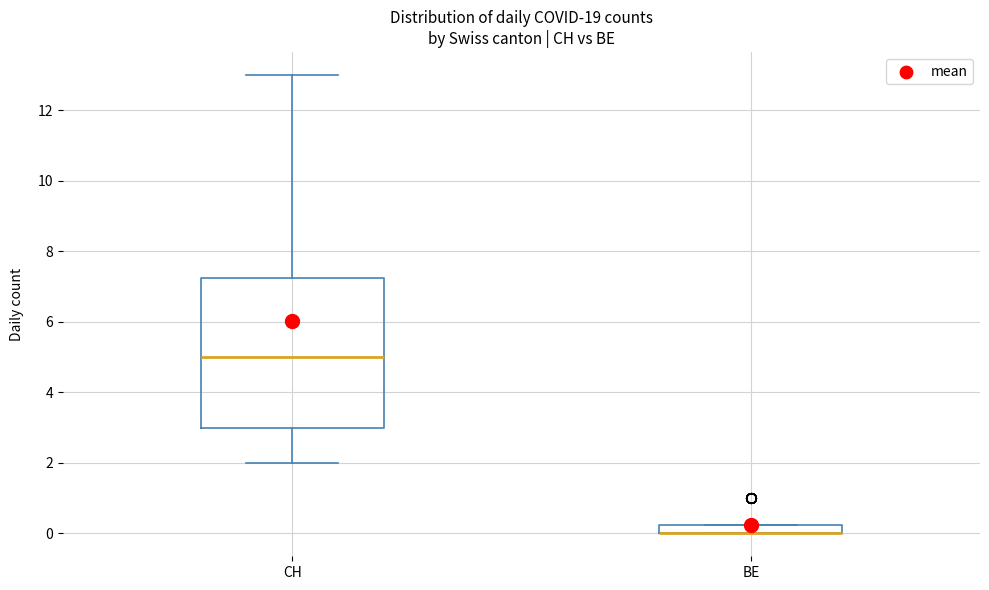

Where is the lower edge of the box for CH on the y-axis? The values are not printed on the chart, so give them approximately, as read against the axis.

3.0